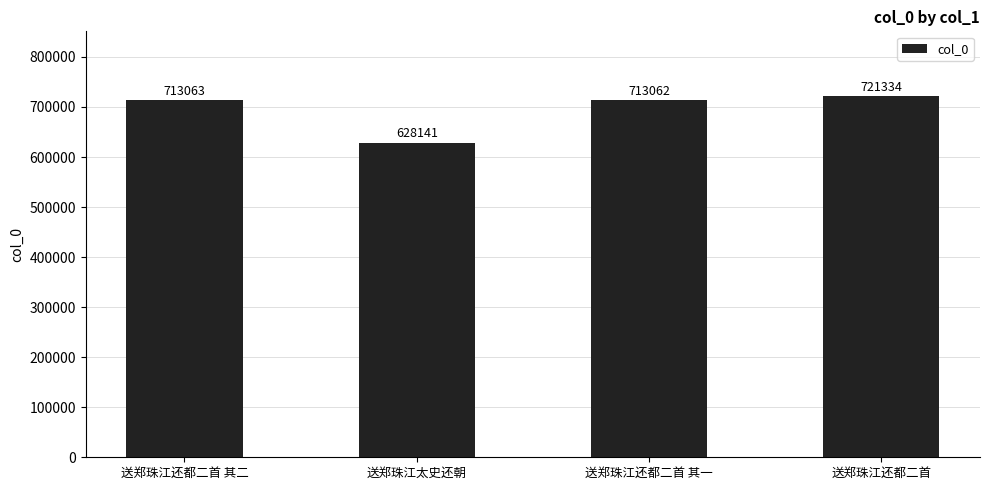

Which label corresponds to the smallest value in the chart?

送郑珠江太史还朝